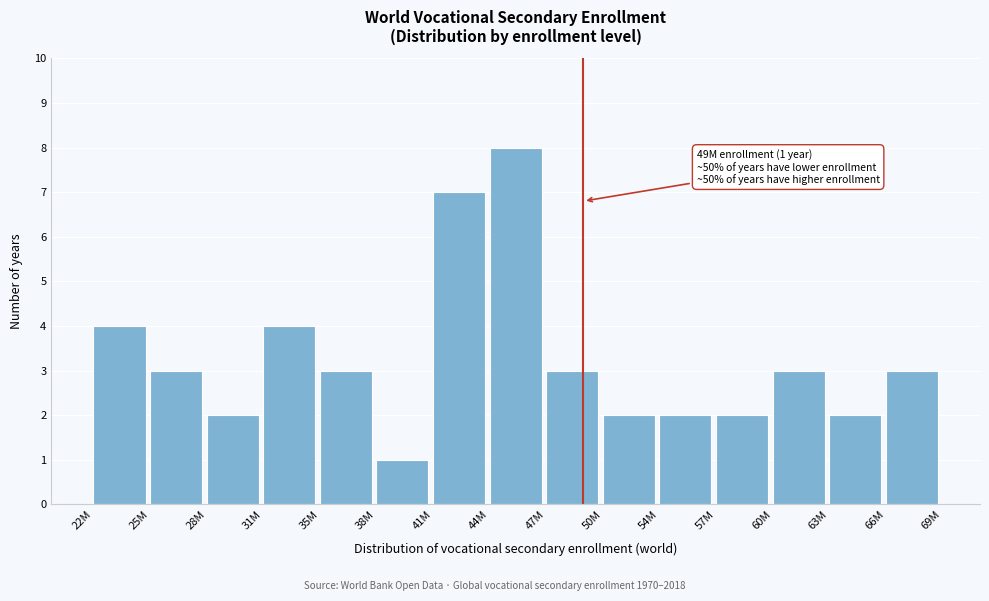

Reading left to right, transcribe all the data shown in this chart.

22M=4	25M=3	28M=2	31M=4	35M=3	38M=1	41M=7	44M=8	47M=3	50M=2	54M=2	57M=2	60M=3	63M=2	66M=3